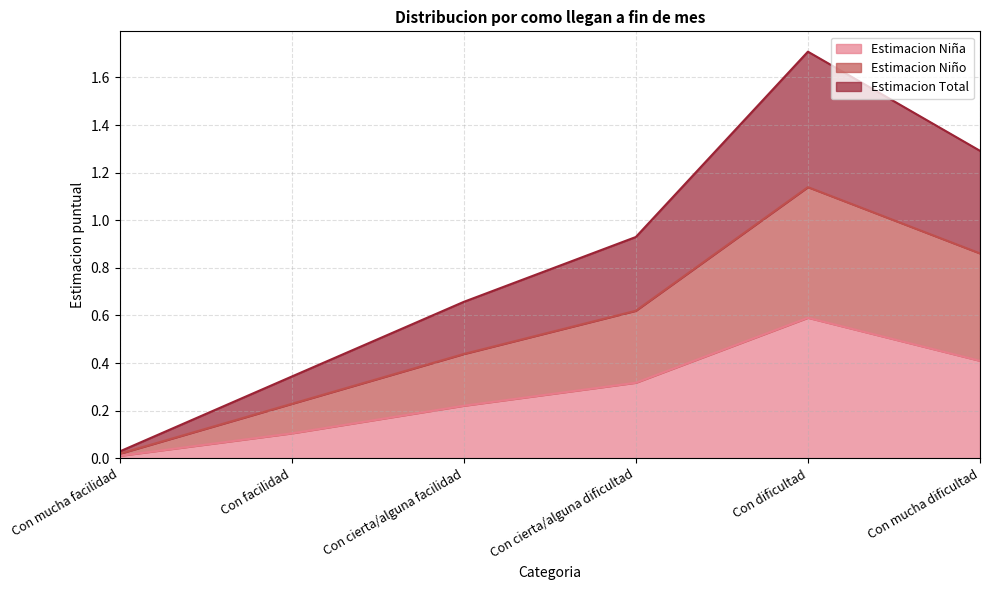

What position from the right is Con cierta/alguna dificultad?

3